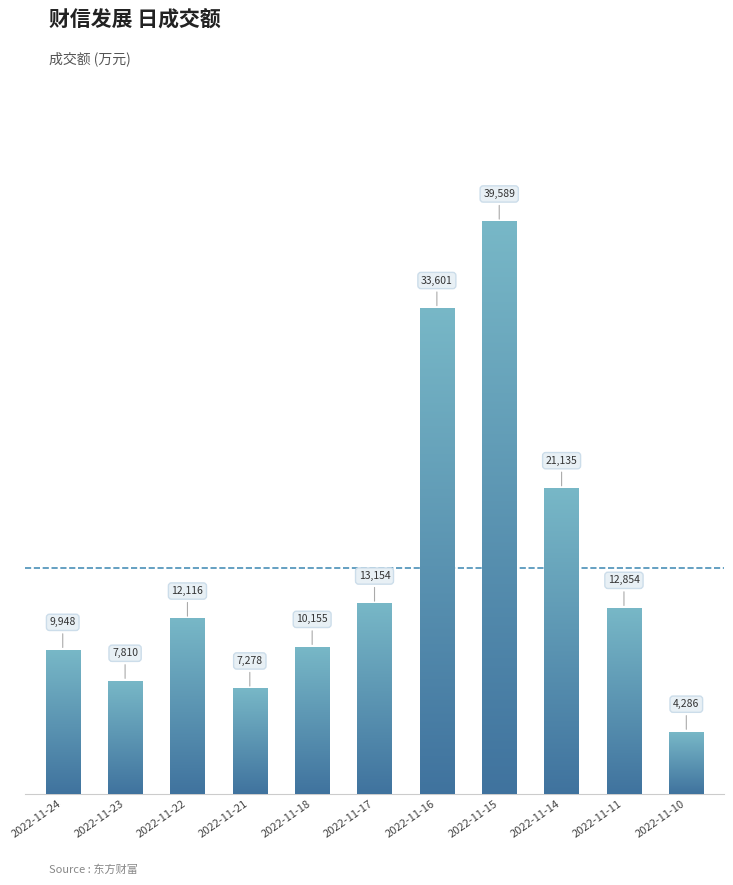

Which has a higher value, 2022-11-15 or 2022-11-16?

2022-11-15